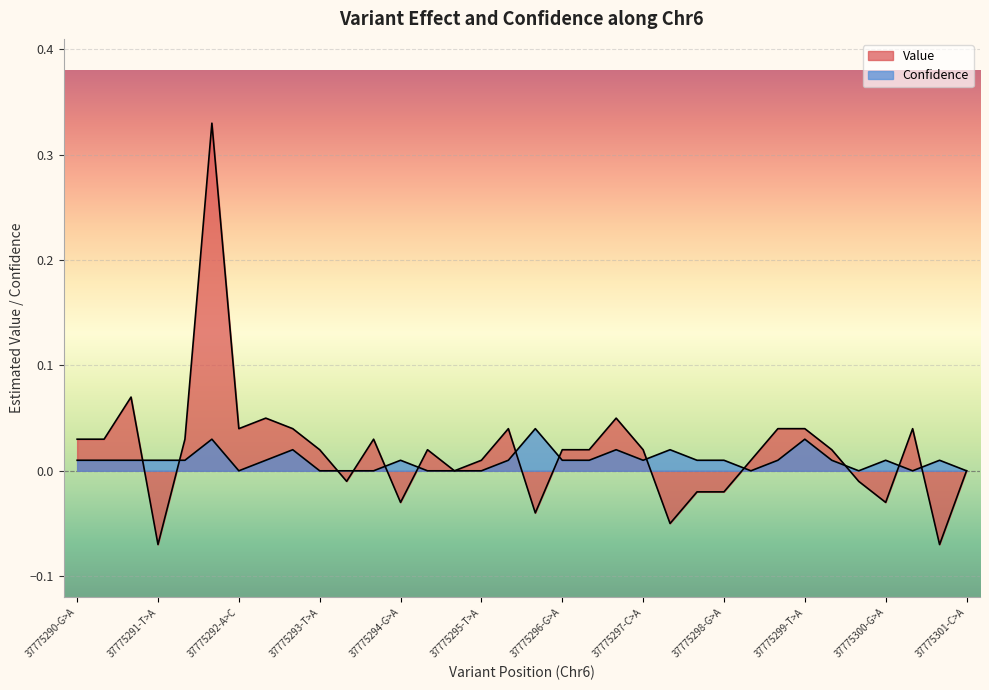

True or false: Value and Confidence intersect in this chart.

True